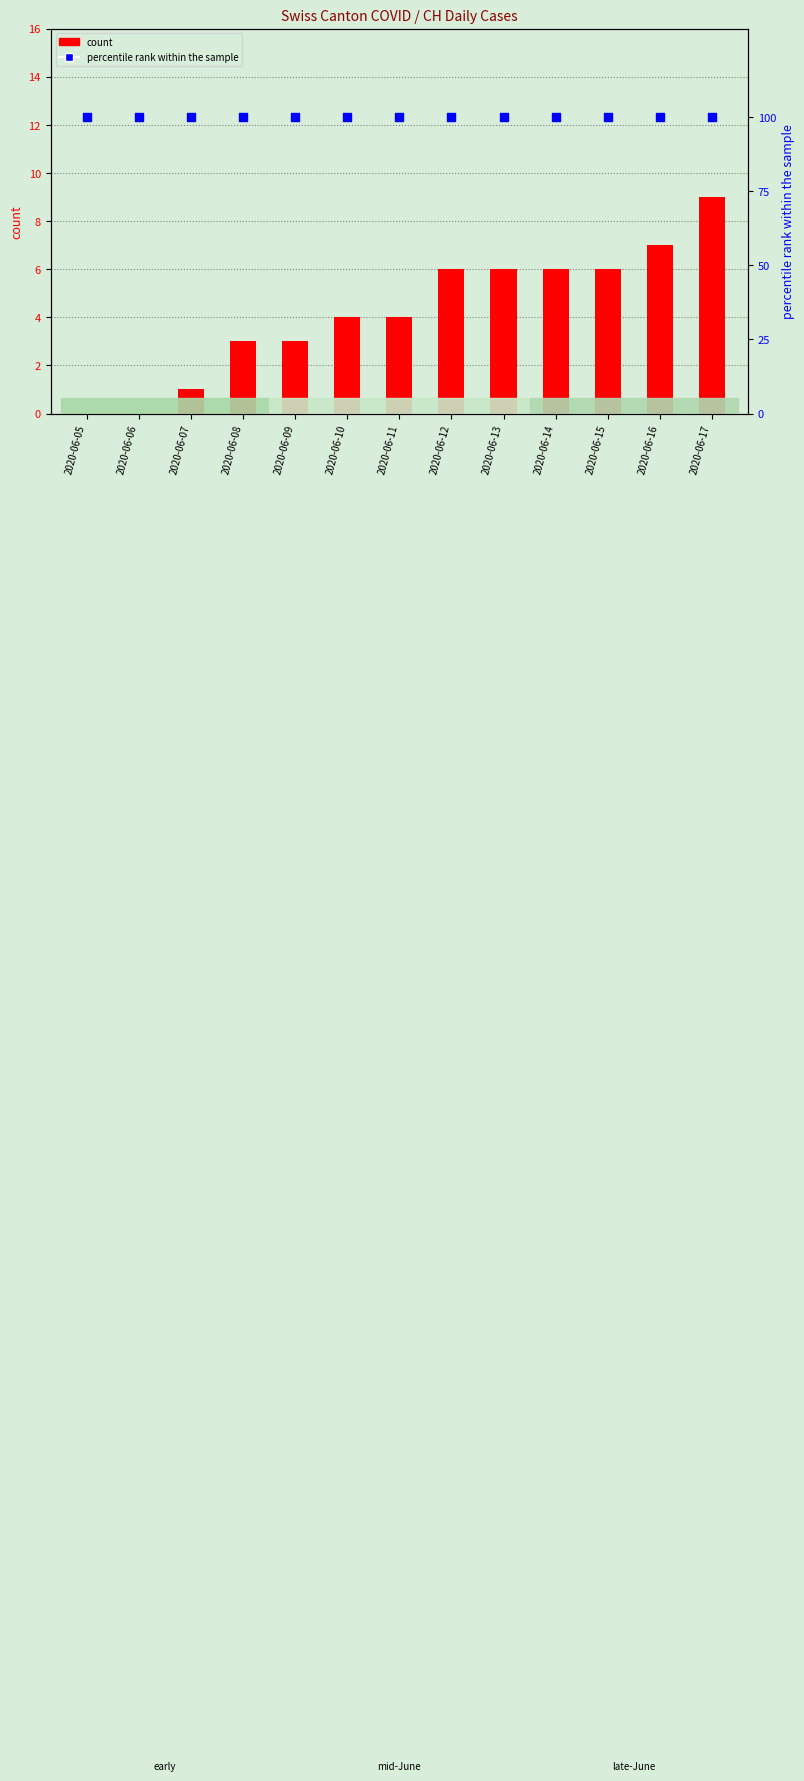

What is the total value across all series at 2020-06-11?

104